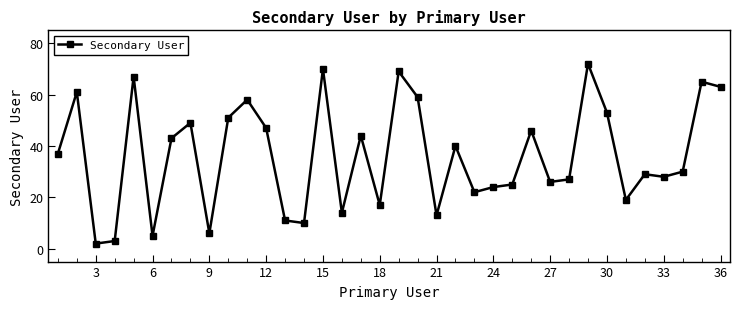

How many data points are less than 37?

18